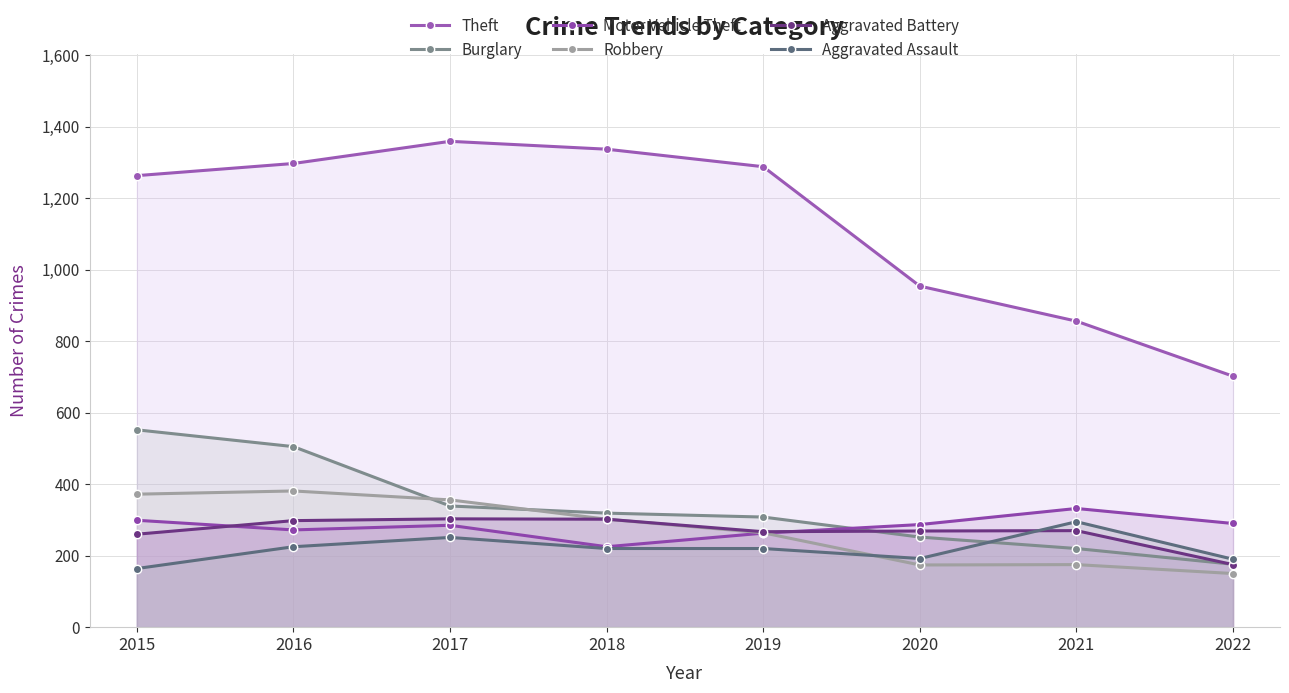

List the labels in order of Theft value, smallest first.

2022, 2021, 2020, 2015, 2019, 2016, 2018, 2017